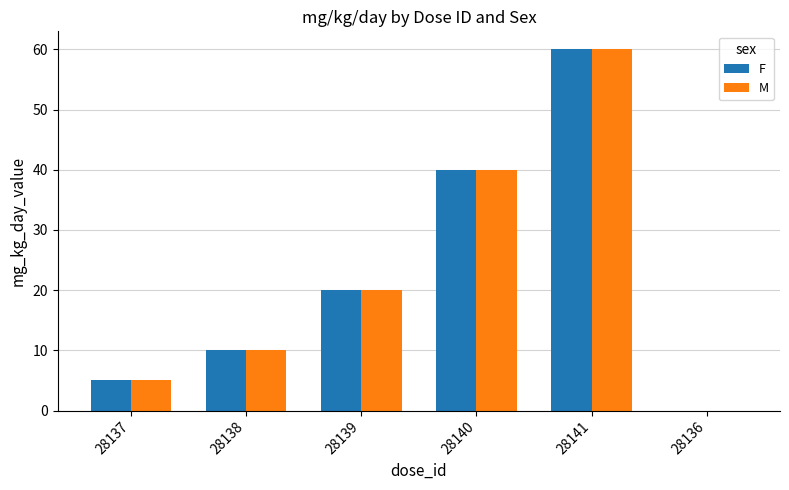

True or false: M has a value of 0 at 28136.

True